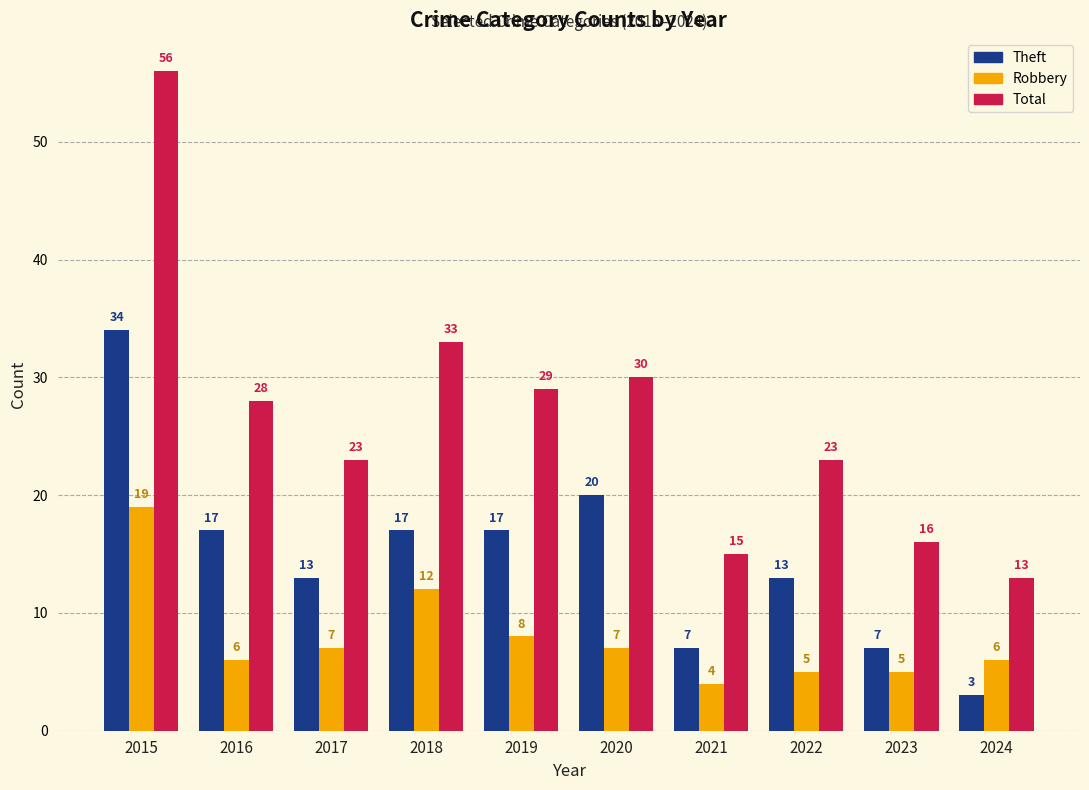

What are all the series names shown in the legend?

Theft, Robbery, Total